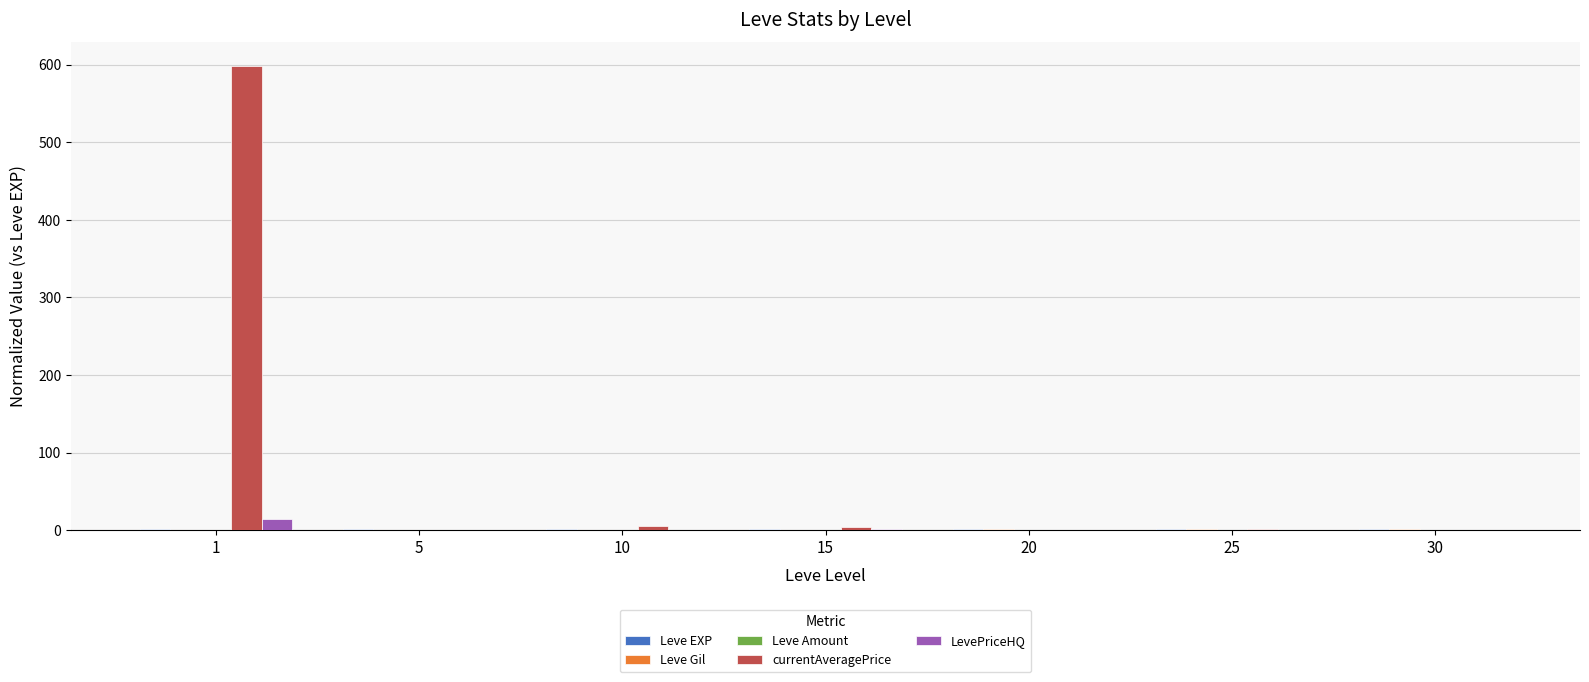

Which series has the largest total across all categories?

currentAveragePrice